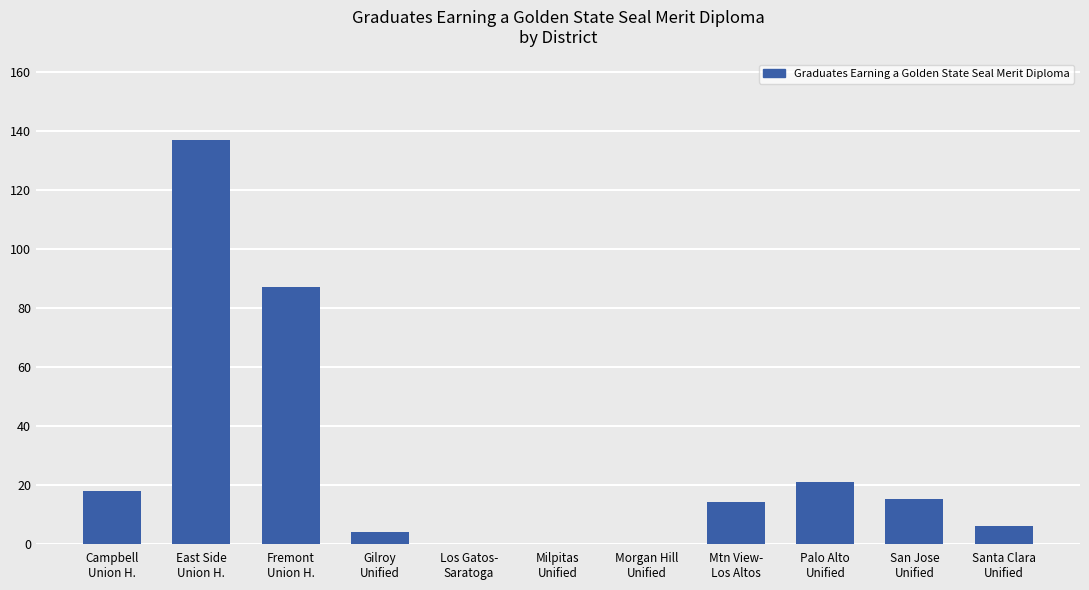

What is the sum of the values at San Jose
Unified and East Side
Union H.?

152